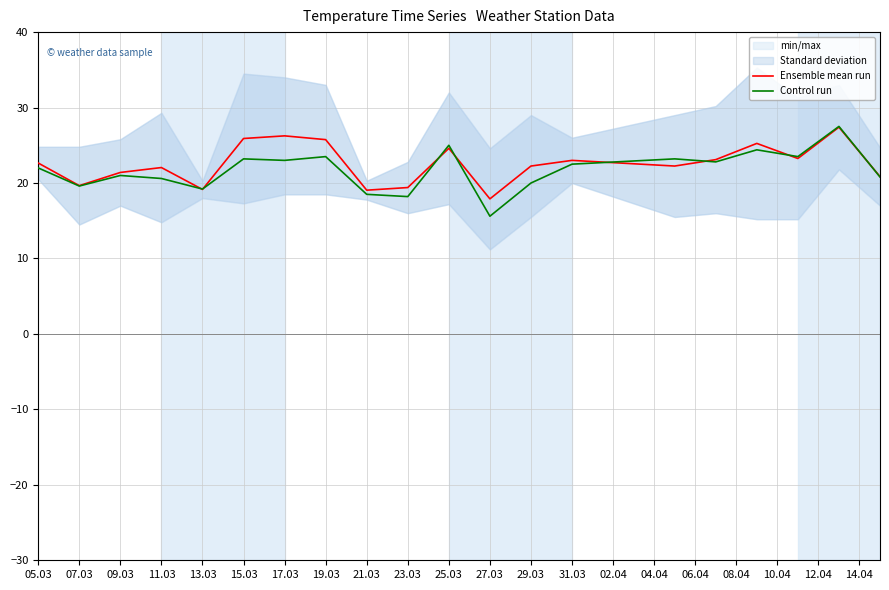

What is the approximate value of Ensemble mean run at 15.03?

25.9